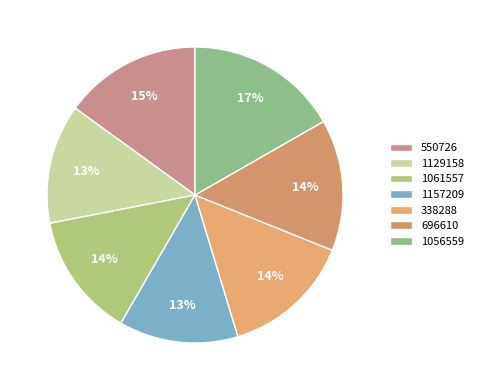

Does 696610 represent more than half of the total?

No